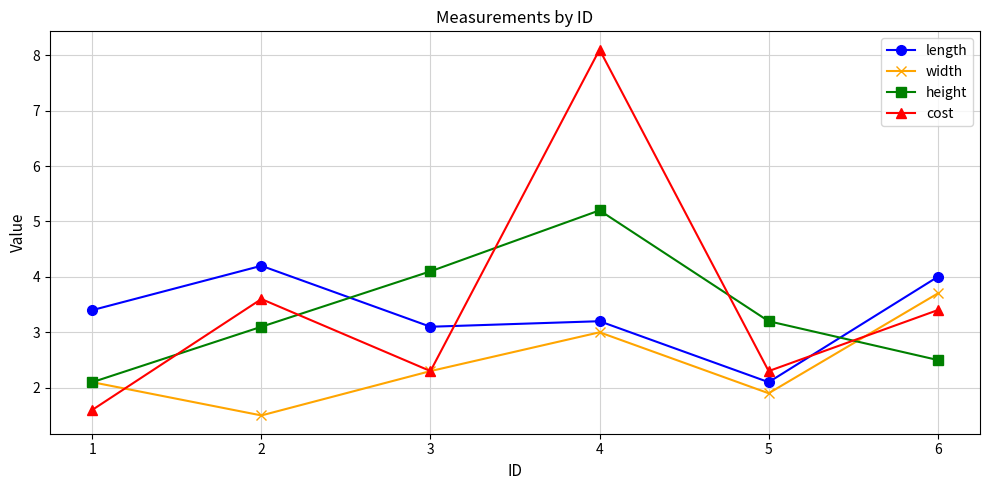

What is the difference between the second highest and second lowest values in the width series?

1.1